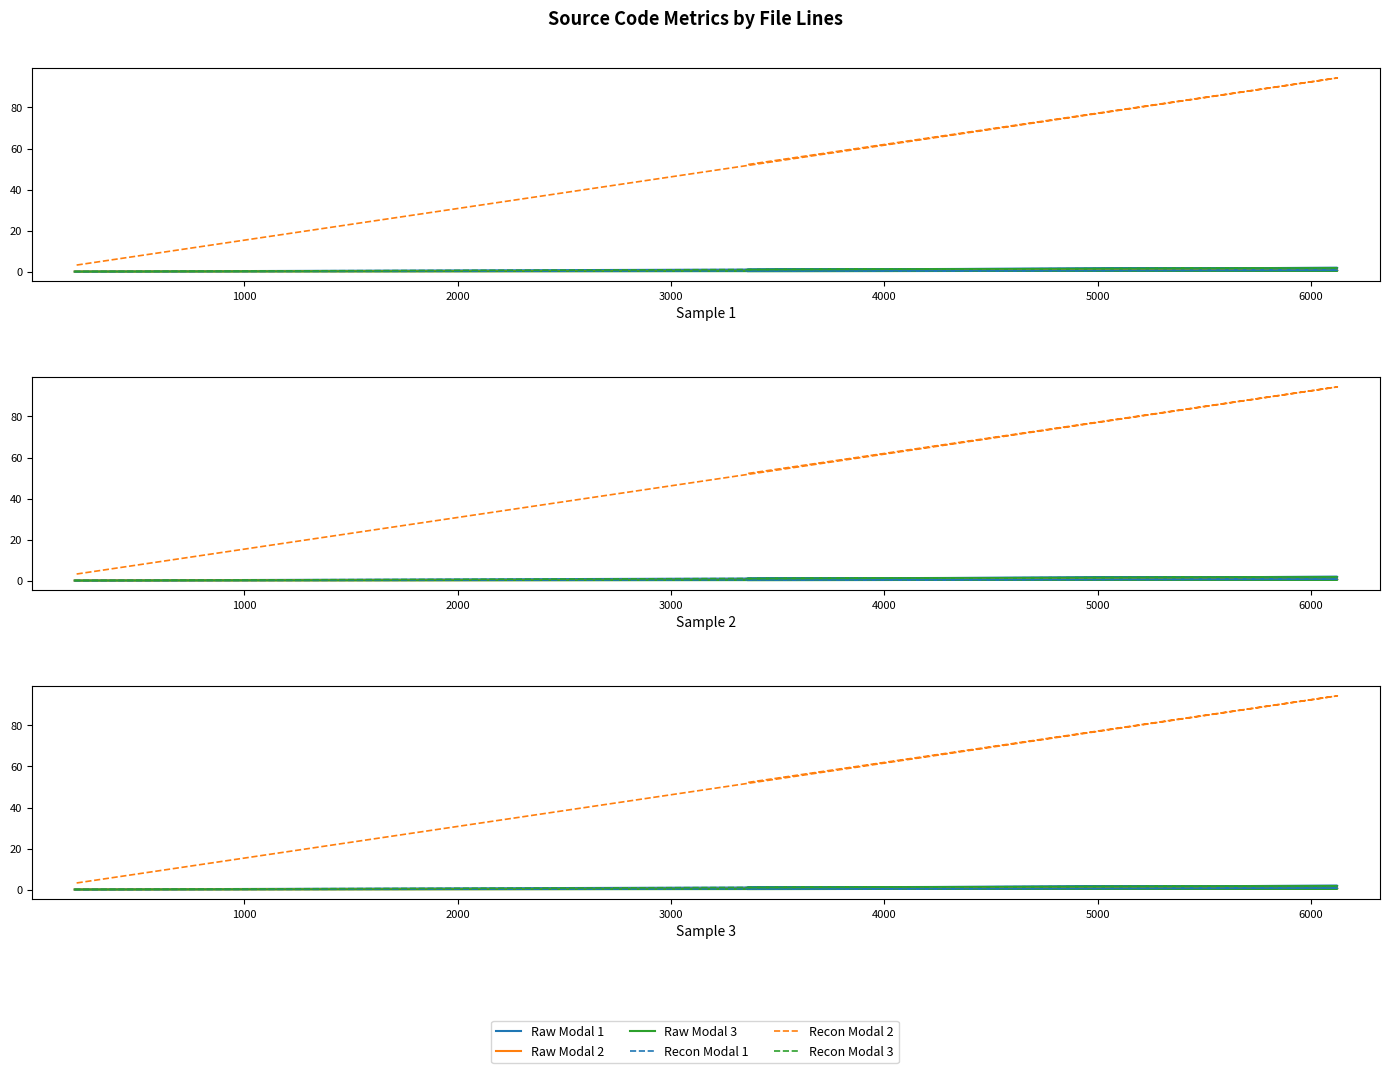

How many values in the Recon Modal 2 series are below 52?

1